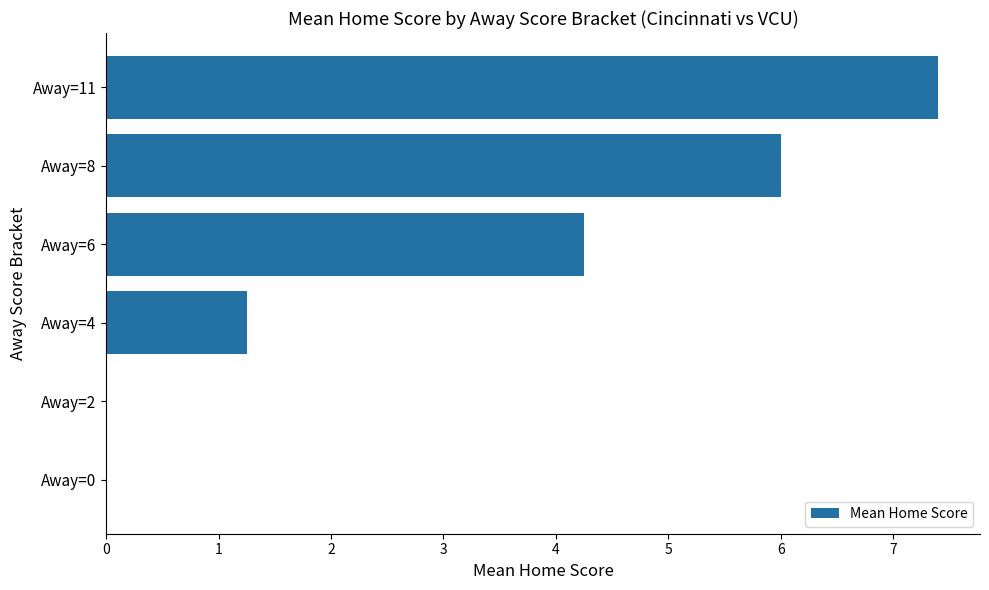

What is the sum of the values at Away=2 and Away=8?

6.0